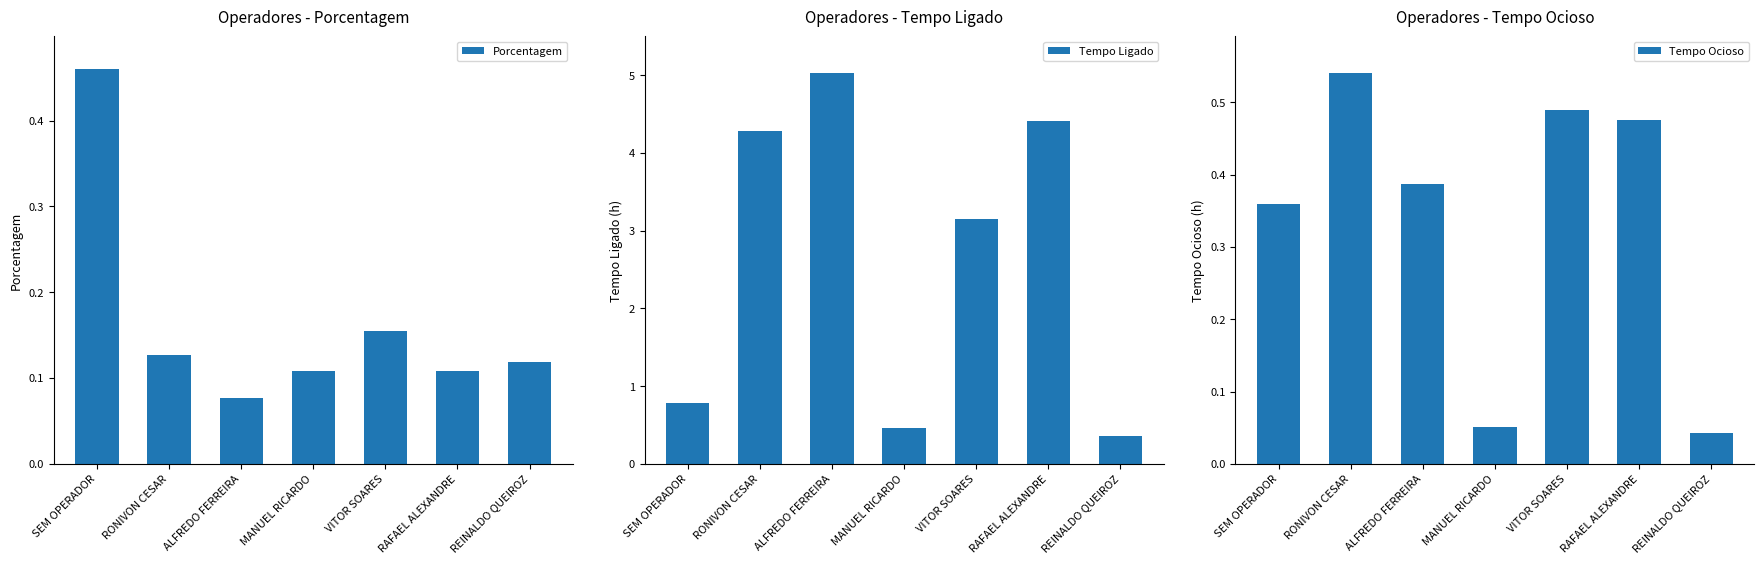

What is the label of the 4th bar from the left?

MANUEL RICARDO